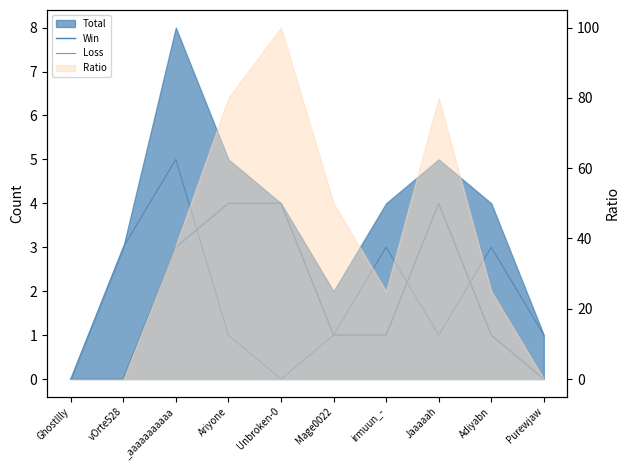

The value of Loss at irmuun_- is 3. True or false?

True